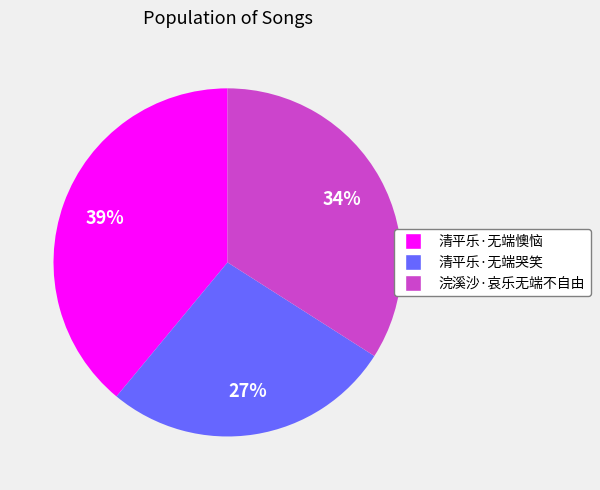

Do 浣溪沙·哀乐无端不自由 and 清平乐·无端懊恼 together represent more than half of the pie?

Yes